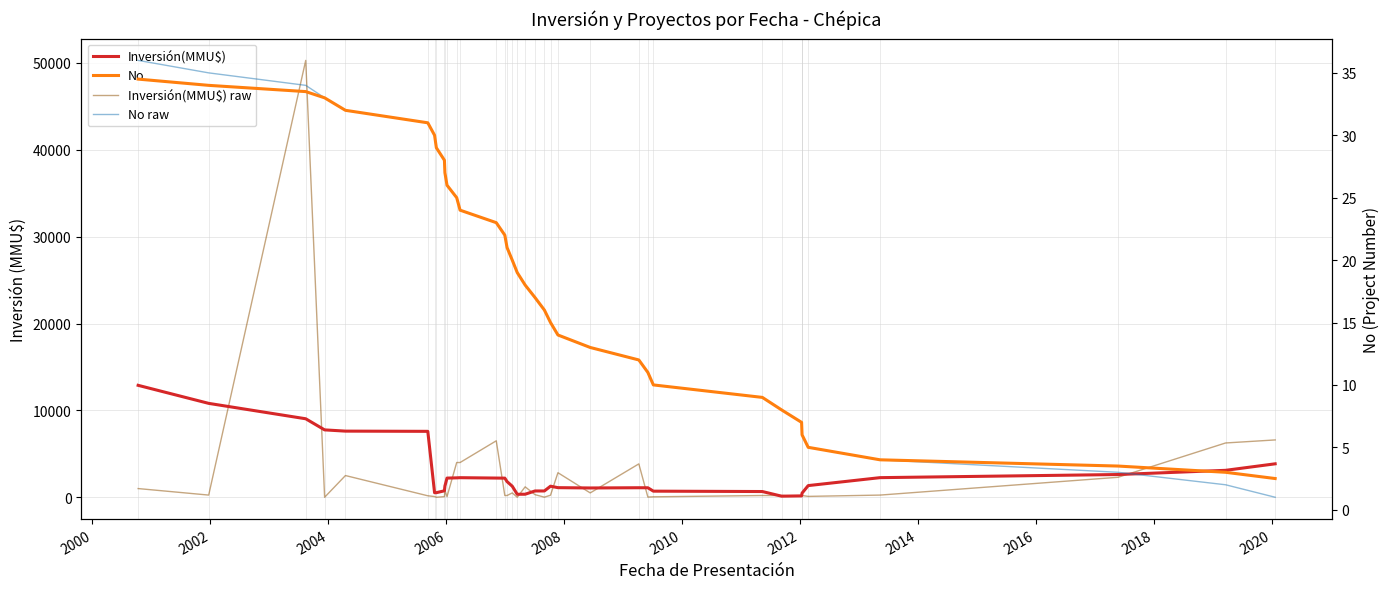

Which series has the largest total across all categories?

Inversión(MMU$)